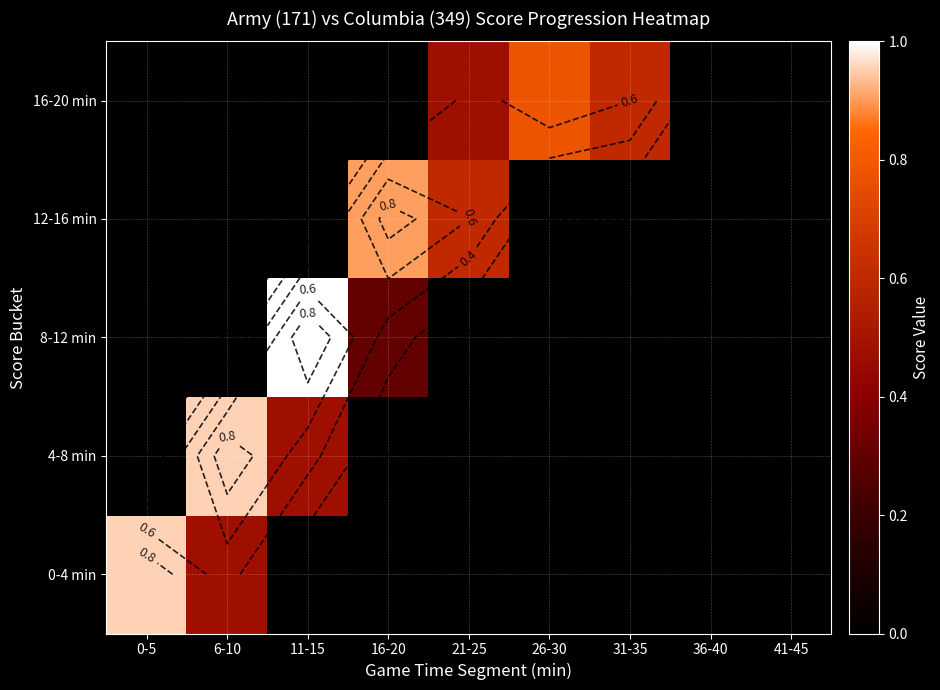

What is the average value of the 4-8 min series?

0.2